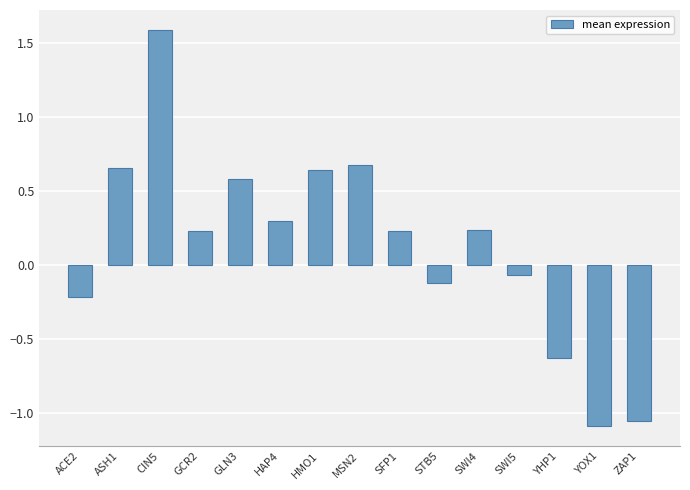

How many bars are there in total?

15